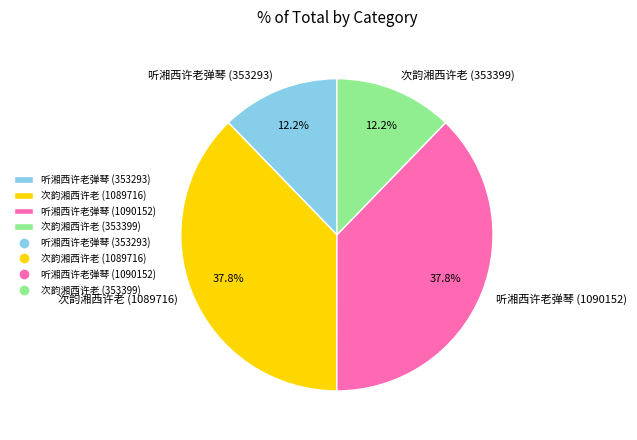

True or false: 听湘西许老弹琴 (1090152) accounts for 44% of the total.

False